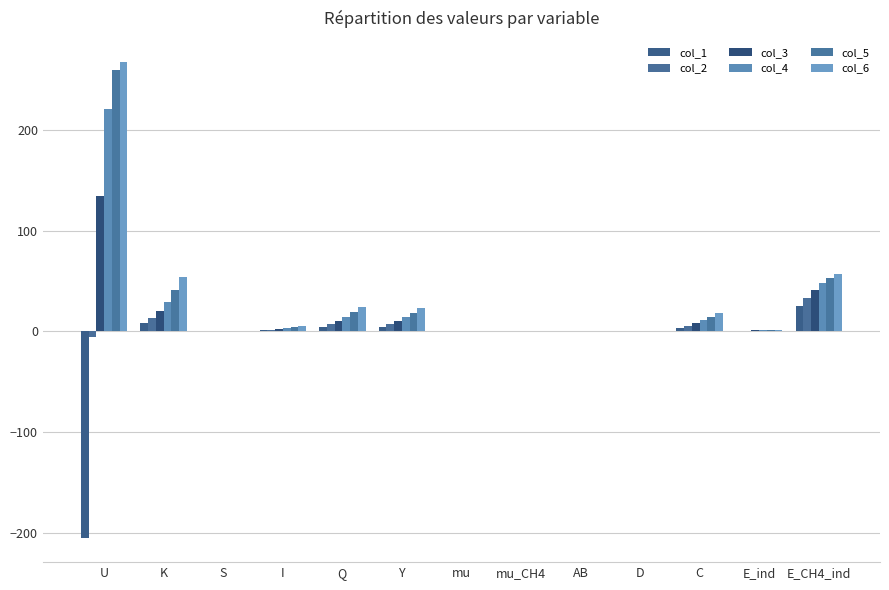

Are the bars horizontal?

No